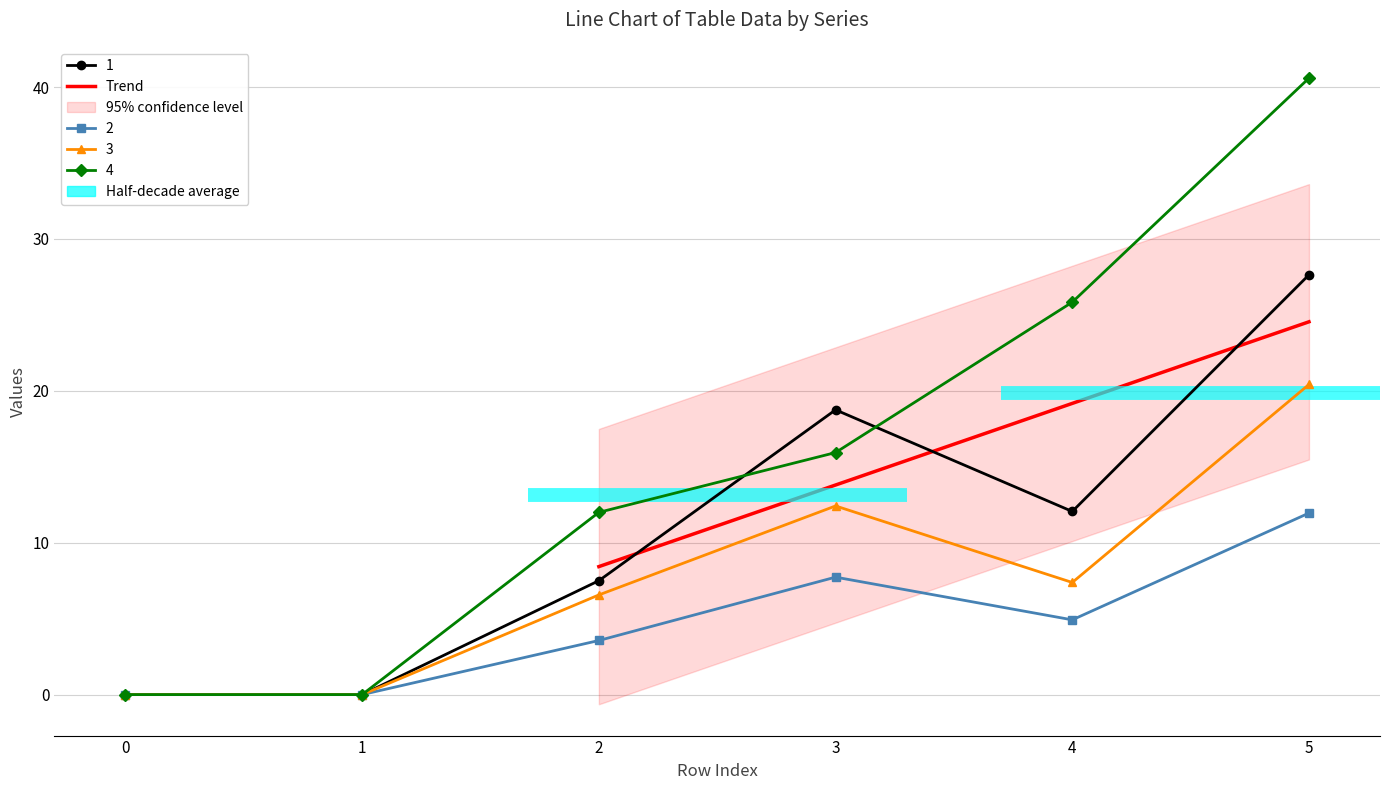

Reading right to left, extract all data points from this chart.

1: 5=27.6	4=12.1	3=18.8	2=7.5	1=0.0	0=0.0
2: 5=12.0	4=4.9	3=7.7	2=3.6	1=0.0	0=0.0
3: 5=20.4	4=7.4	3=12.4	2=6.6	1=0.0	0=0.0
4: 5=40.6	4=25.8	3=15.9	2=12.0	1=0.0	0=0.0